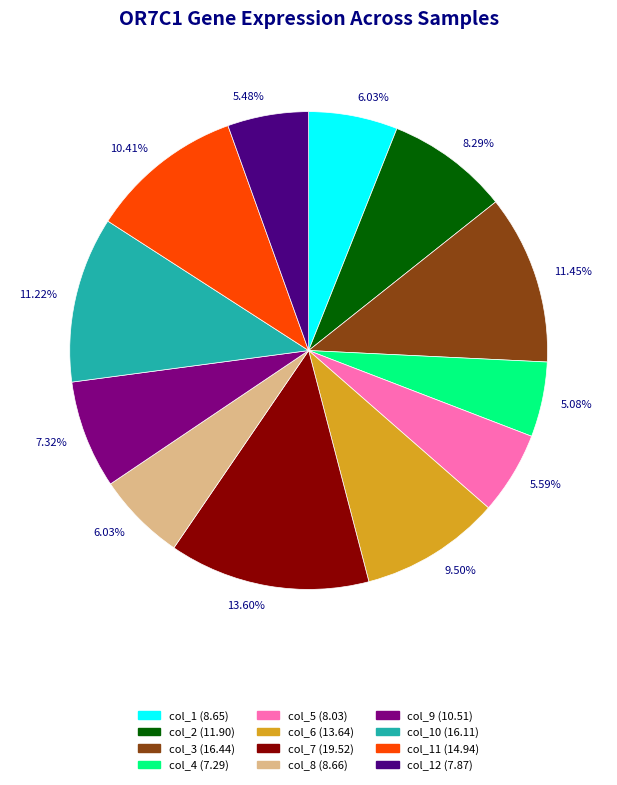

Is there any slice that represents more than half of the pie?

No